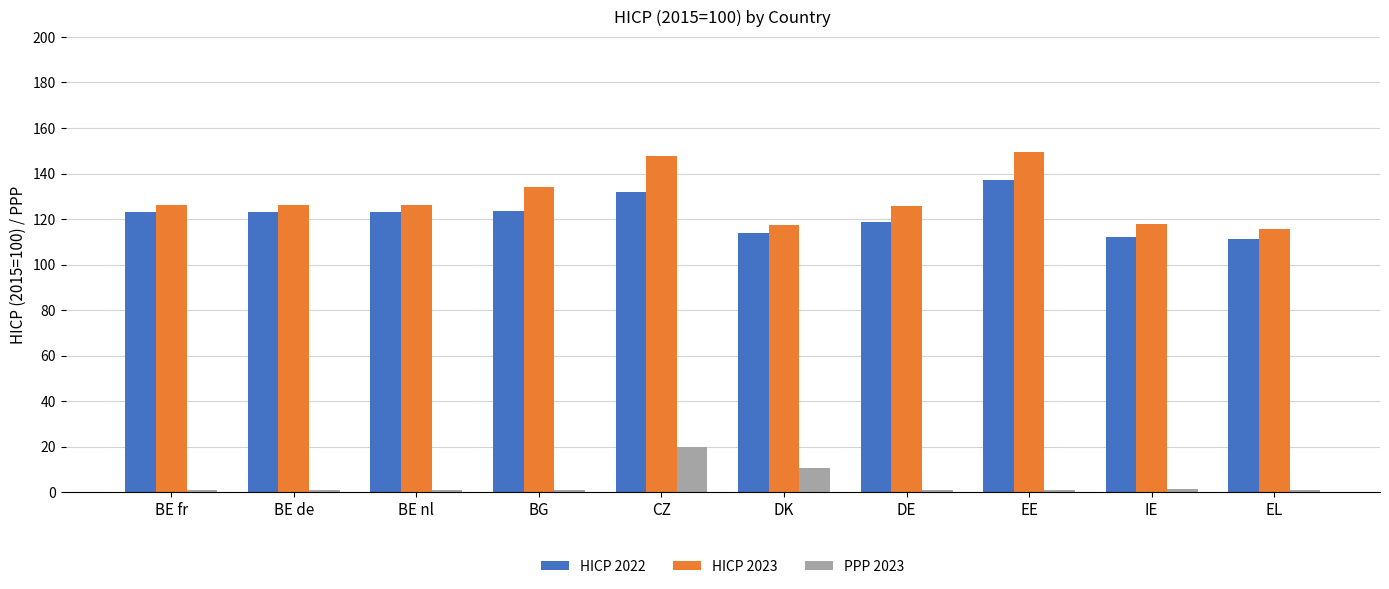

What is the difference between the HICP 2023 values at IE and DE?

8.1